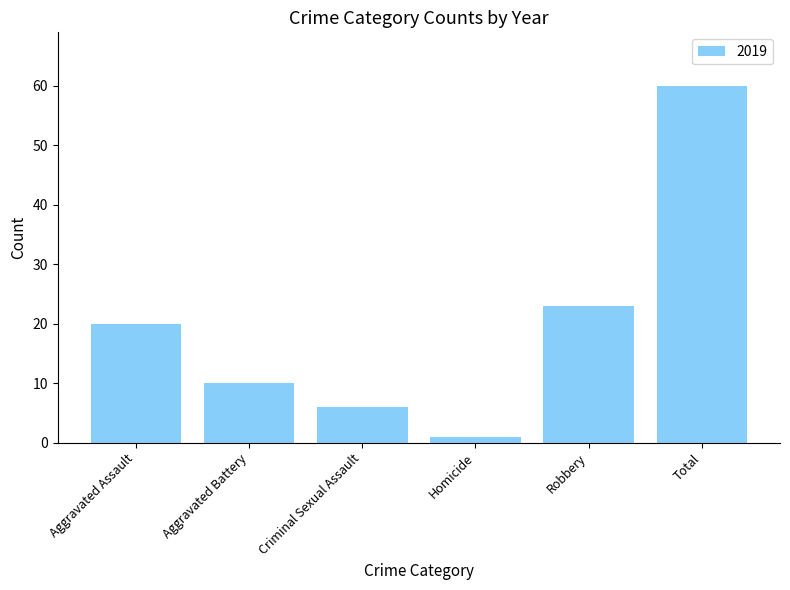

Reading left to right, what are all the values shown in this chart?

Aggravated Assault=20	Aggravated Battery=10	Criminal Sexual Assault=6	Homicide=1	Robbery=23	Total=60